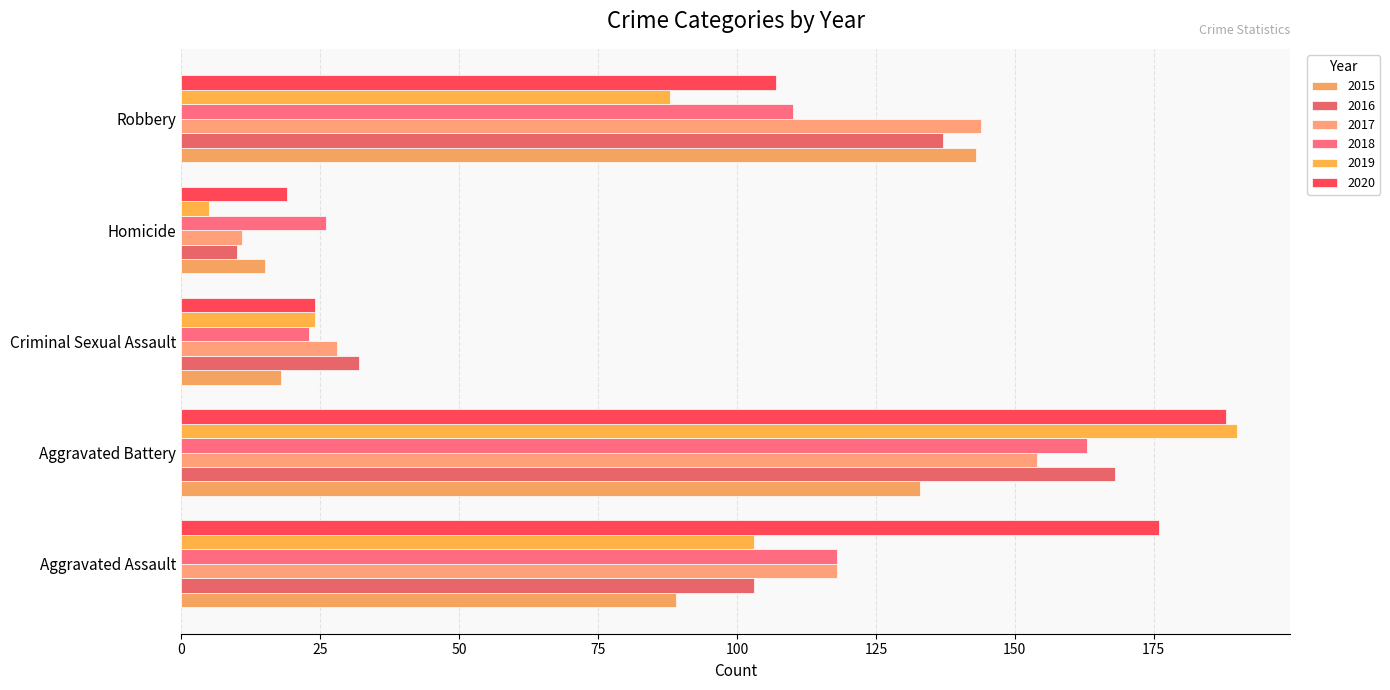

What is the average value of the 2018 series?

88